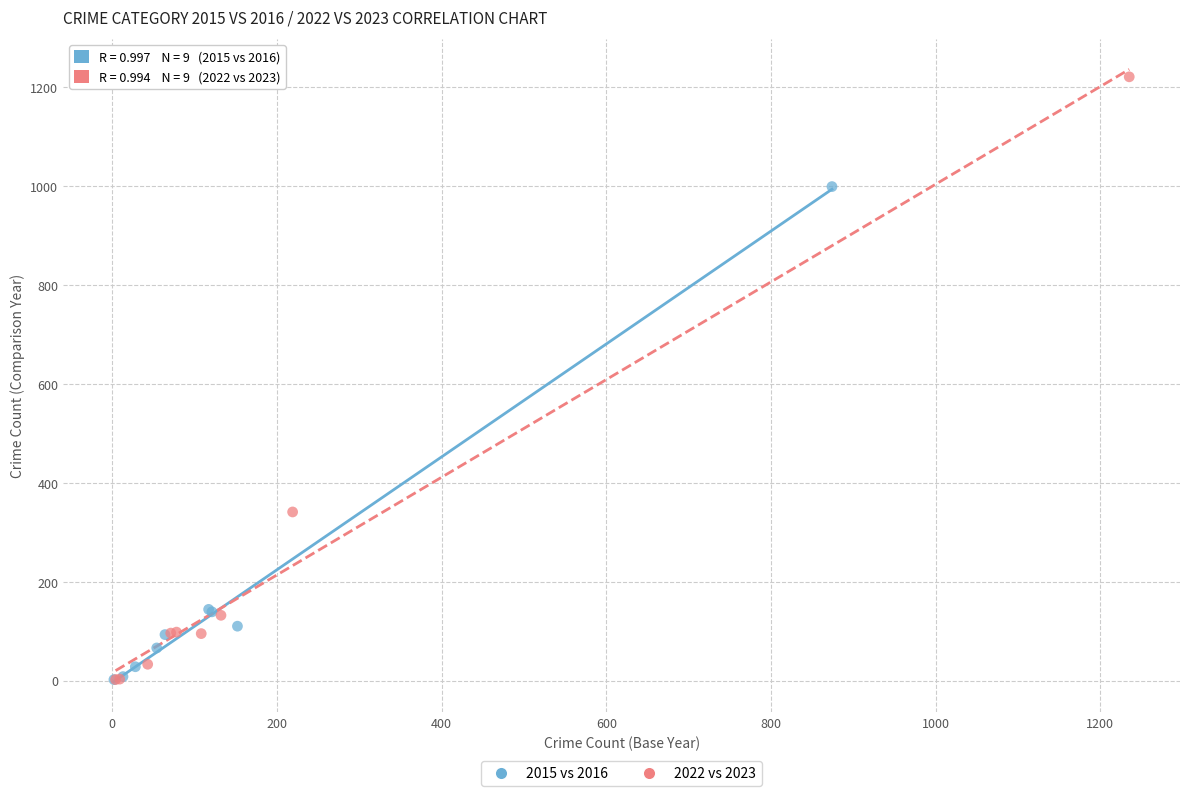

Which series contains the highest Y value?

2022 vs 2023